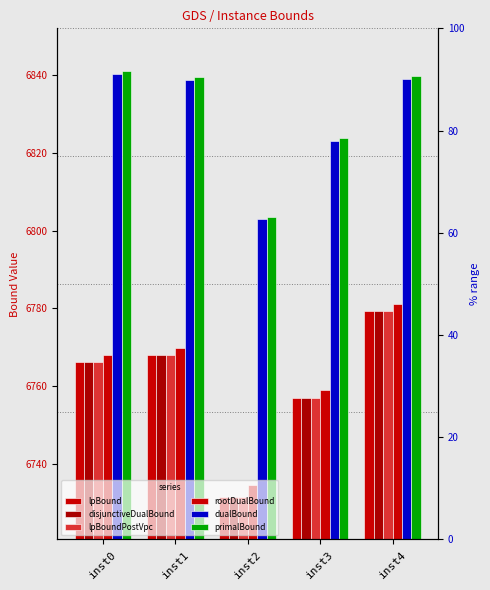

Reading left to right, what are all the values shown in this chart?

lpBound: 6766.2	6768.2	6731.7	6757.0	6779.4
disjunctiveDualBound: 6766.2	6768.2	6731.7	6757.0	6779.4
lpBoundPostVpc: 6766.2	6768.2	6731.7	6757.0	6779.4
rootDualBound: 6768.0	6769.8	6734.6	6759.2	6781.1
dualBound: 6840.3	6838.8	6802.9	6823.0	6838.9
primalBound: 6841.0	6839.4	6803.5	6823.7	6839.6